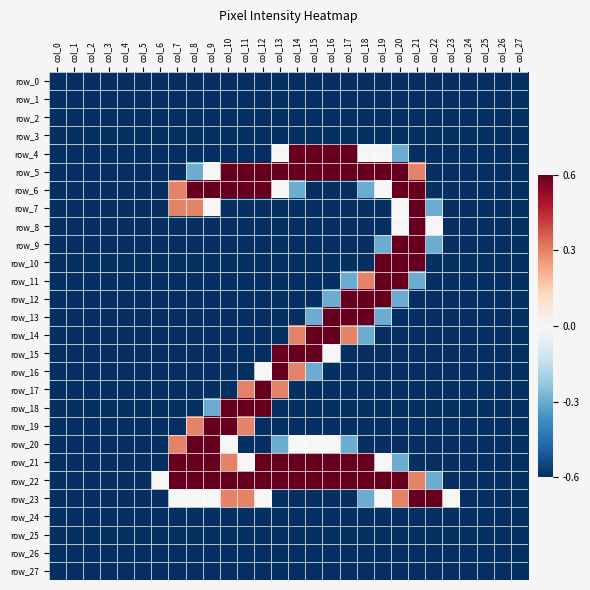

Which has a higher value, col_9 or col_6?

col_9